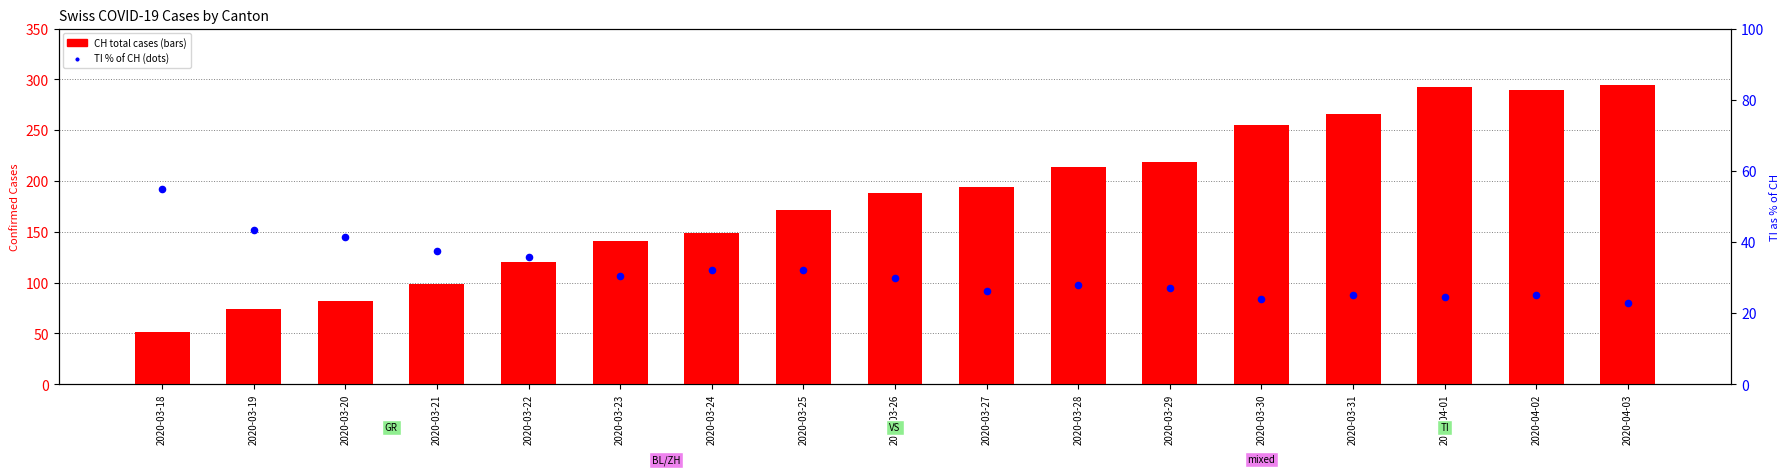

At how many categories does at least one series exceed 221?

5